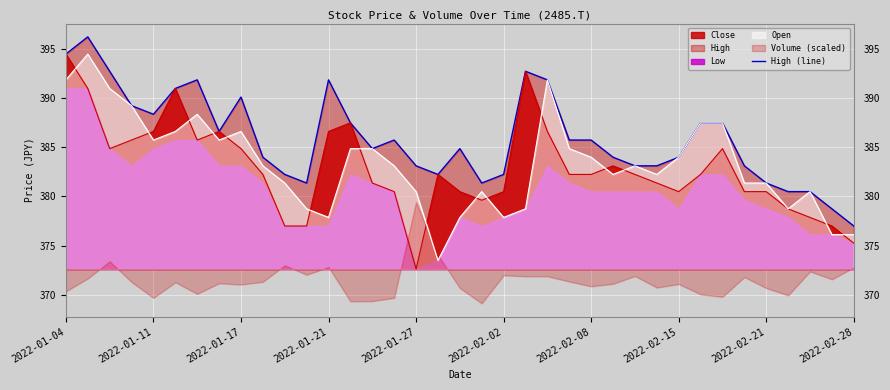

The chart shows a value of 154.3 at 11. True or false?

False